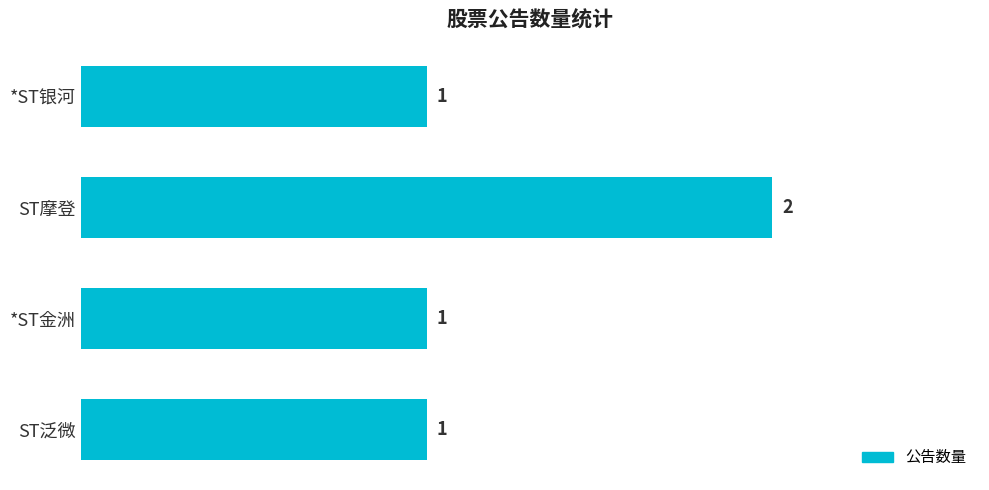

What is the ratio of the value at *ST金洲 to the value at ST泛微?

1.0